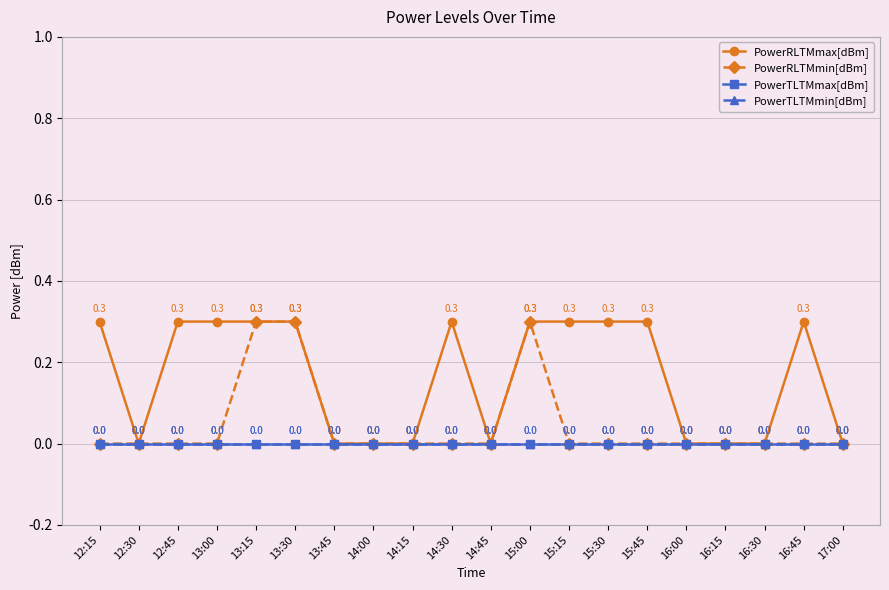

Count the PowerRLTMmin[dBm] values in the range 0 to 1.

20